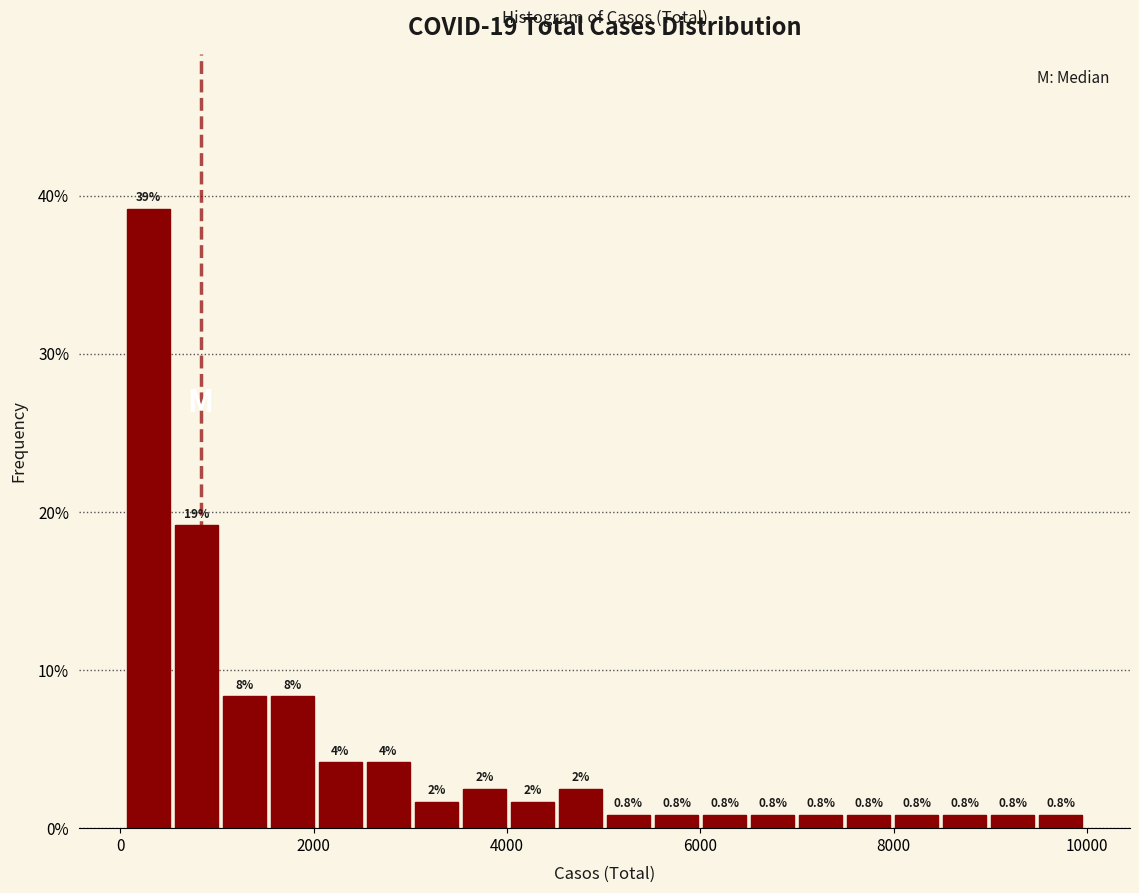

Read against the x-axis, roughly where is the centre of the tallest bar?

200